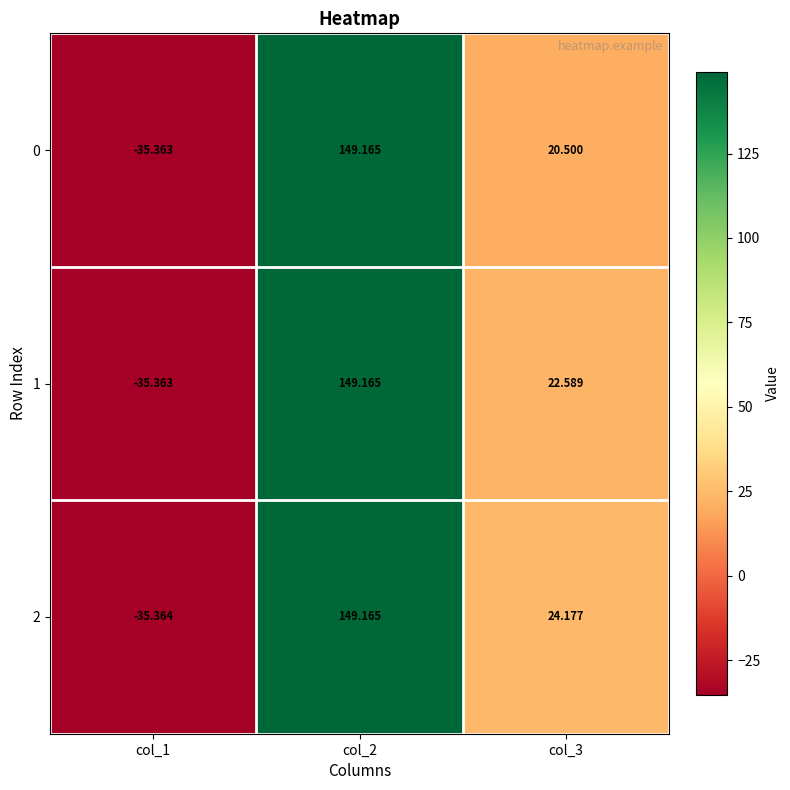

Which label corresponds to the smallest value in the chart?

col_1